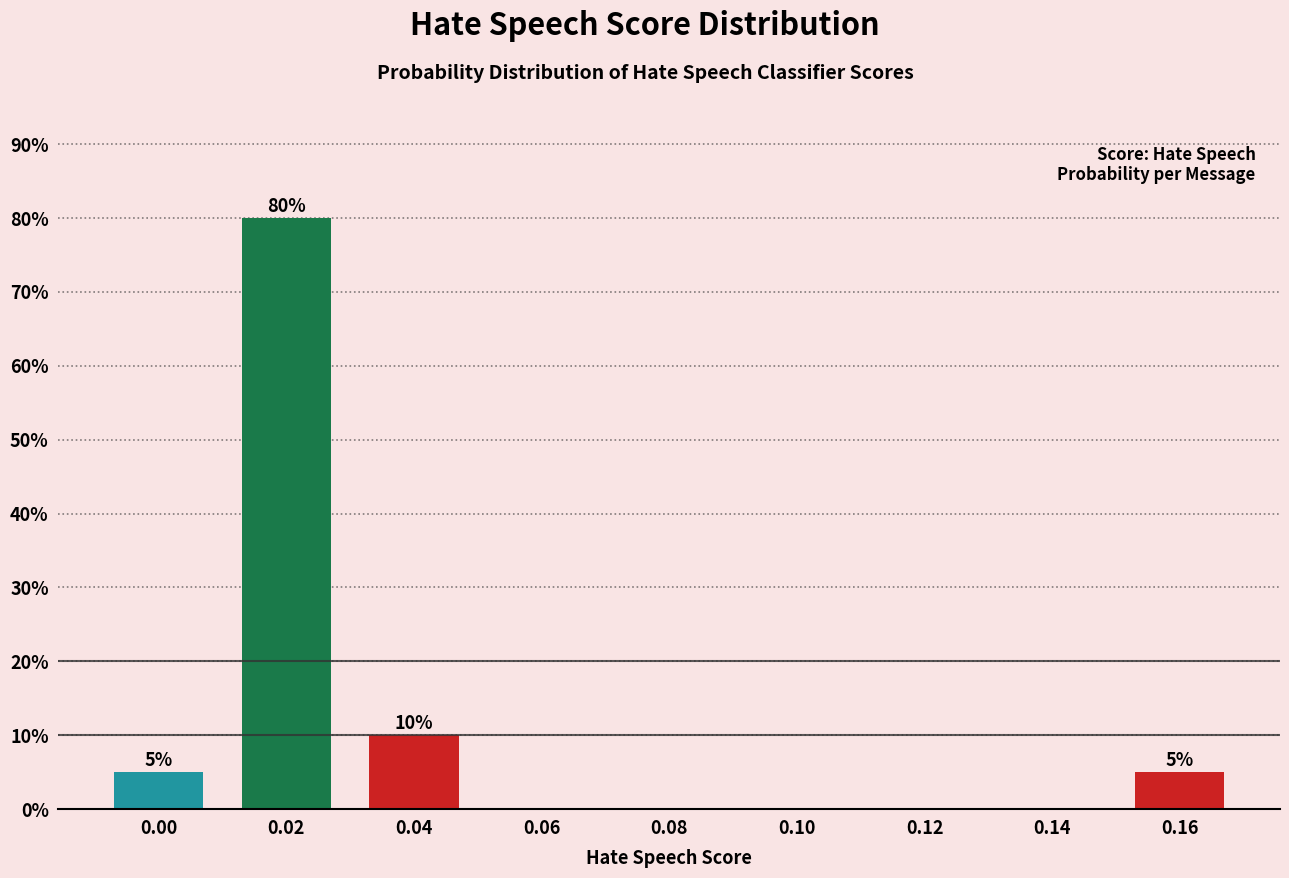

Reading right to left, extract all data points from this chart.

0.16=5	0.14=0	0.12=0	0.10=0	0.08=0	0.06=0	0.04=10	0.02=80	0.00=5